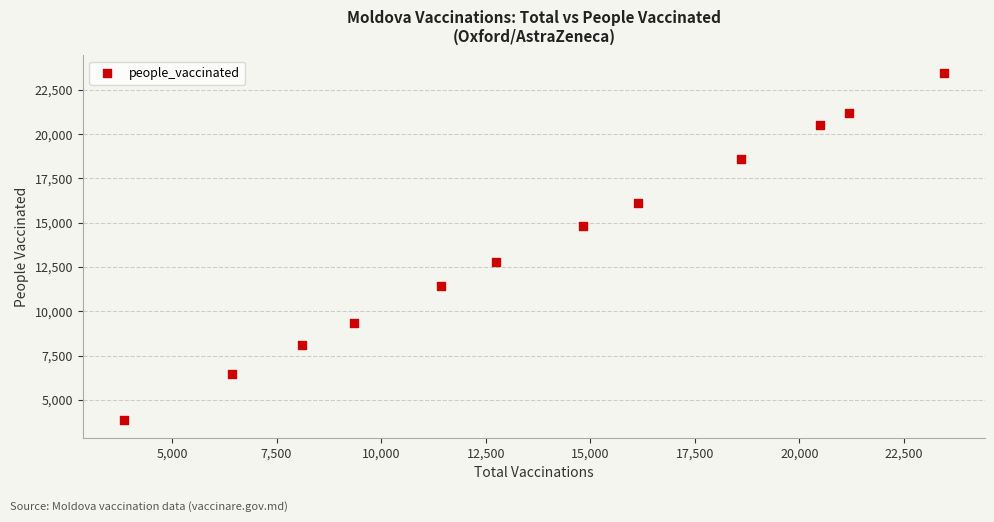

What is the average Y value?

13885